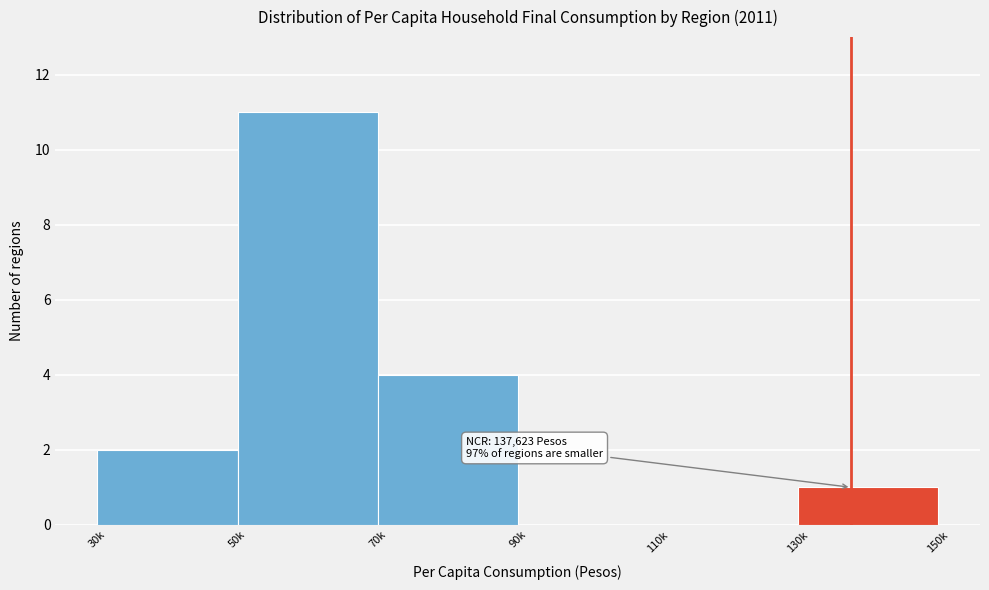

Reading left to right, what are all the values shown in this chart?

30k=2	50k=11	70k=4	90k=0	110k=0	130k=1